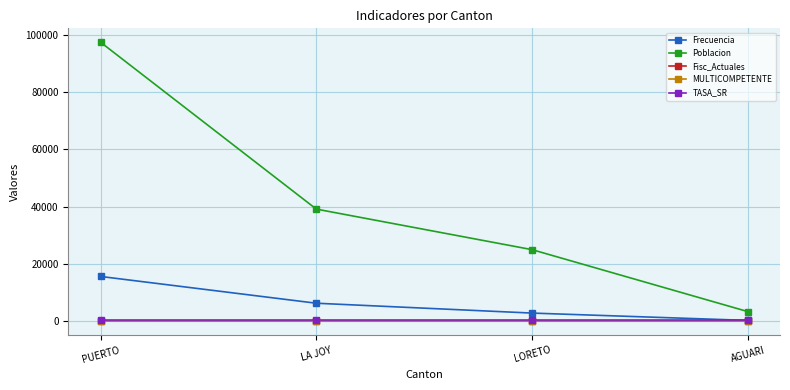

What is the label of the 2nd point from the right?

LORETO